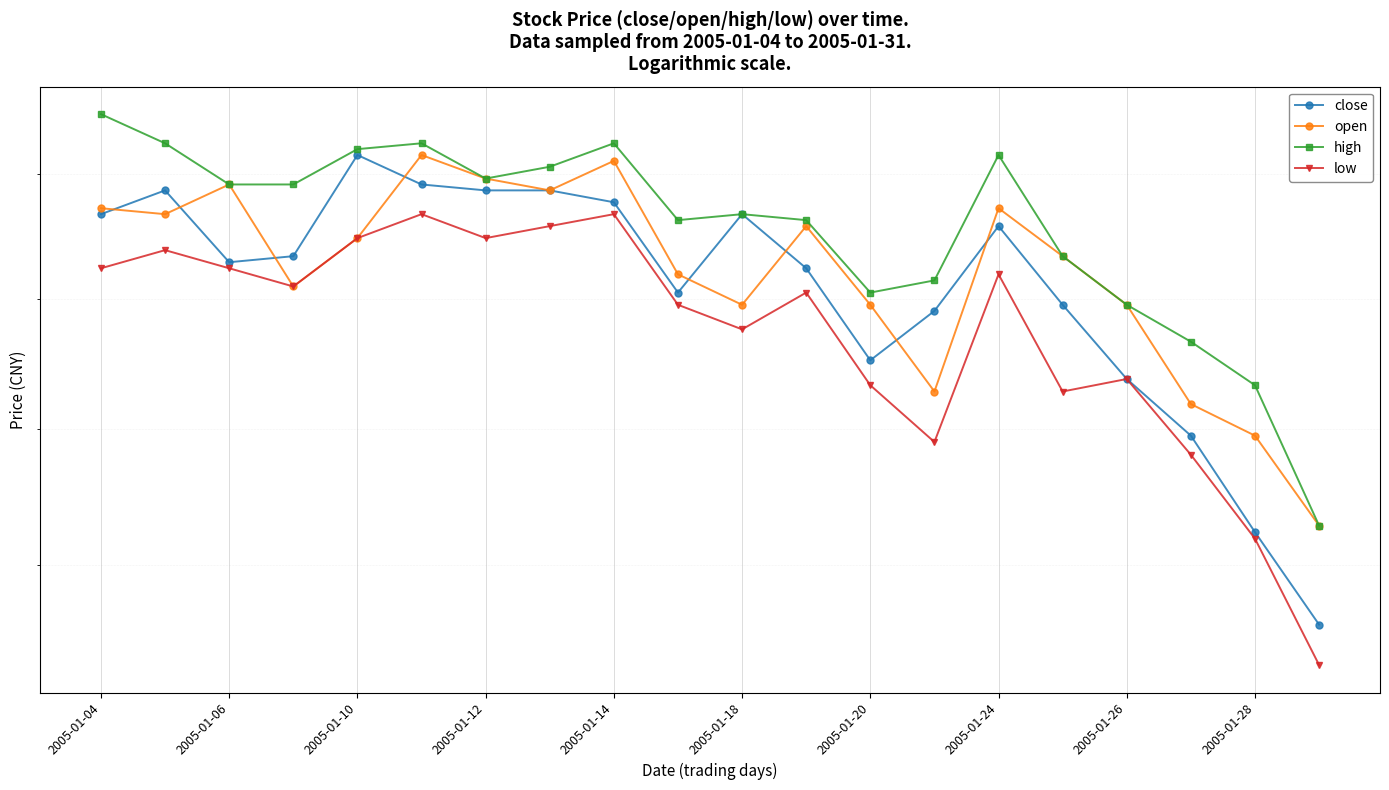

What is the difference between the maximum and minimum values in the close series?

0.4